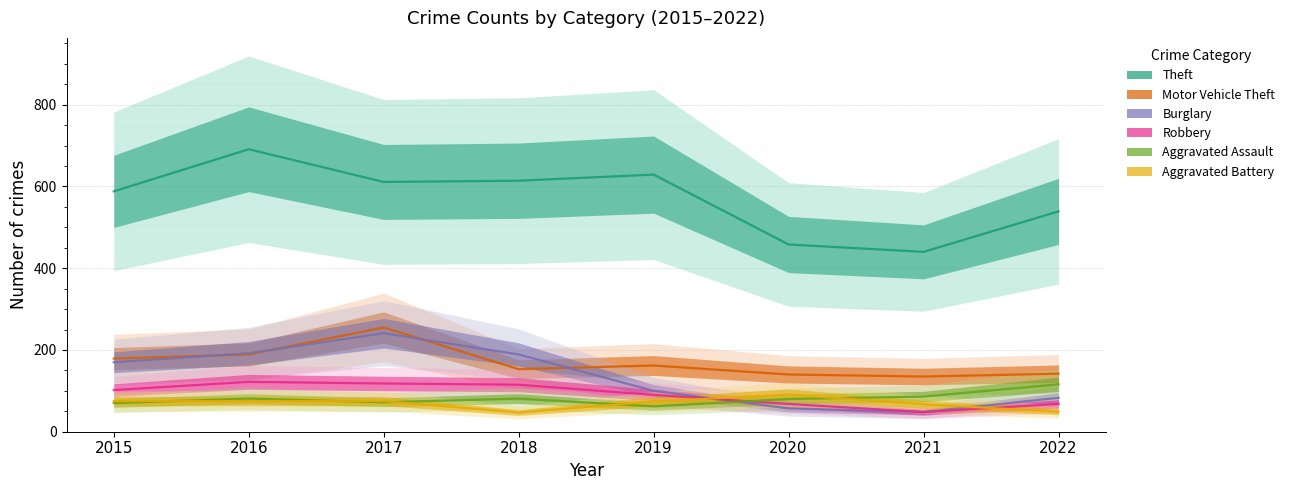

Which series has the widest spread of values?

Theft